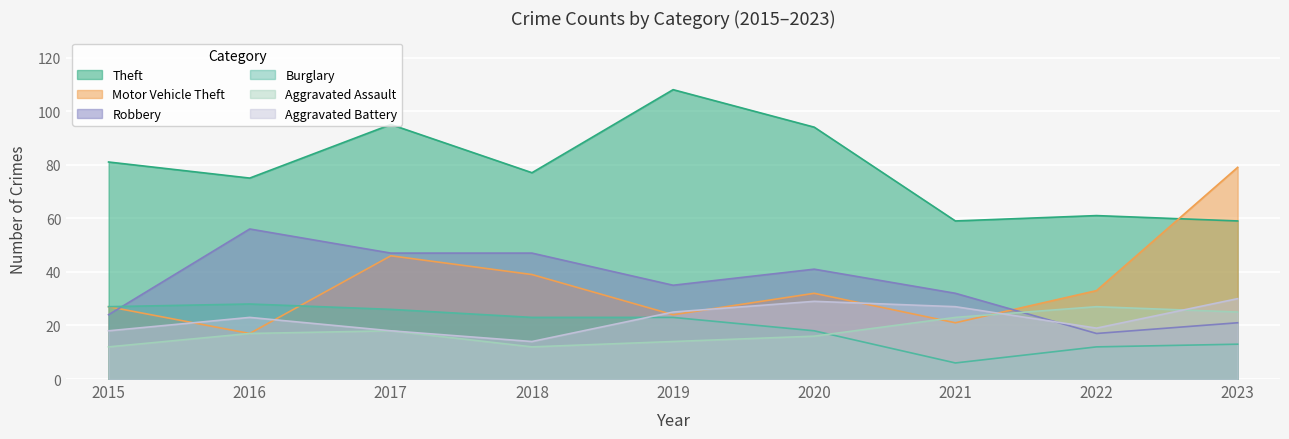

Which label corresponds to the smallest value in the chart?

2021